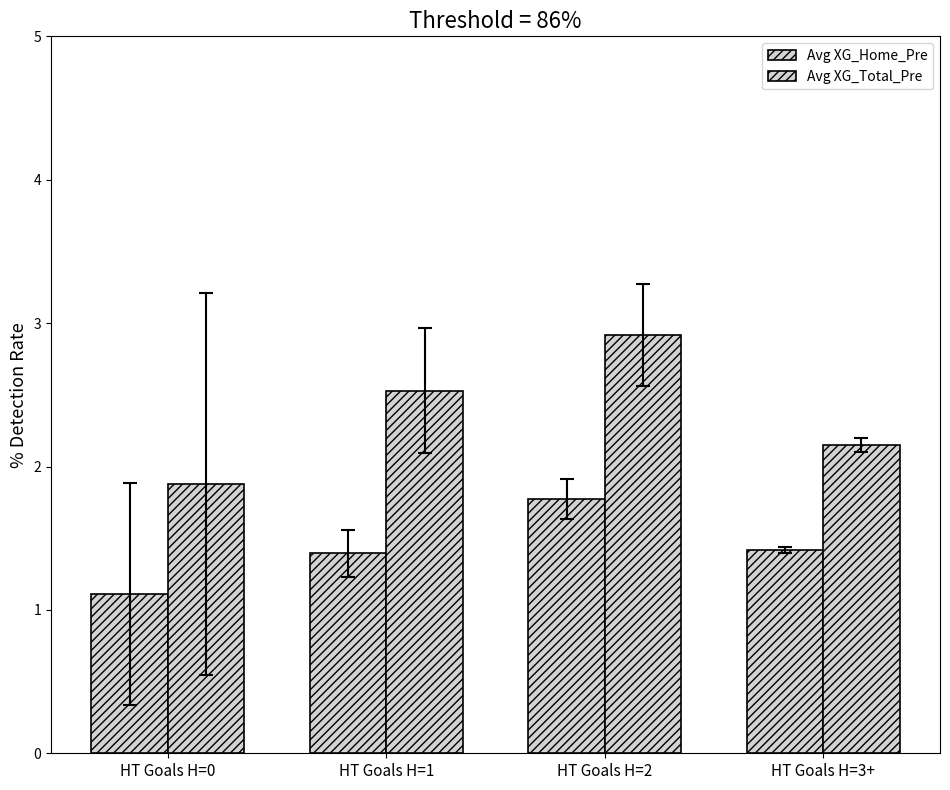

What position from the right is HT Goals H=1?

3